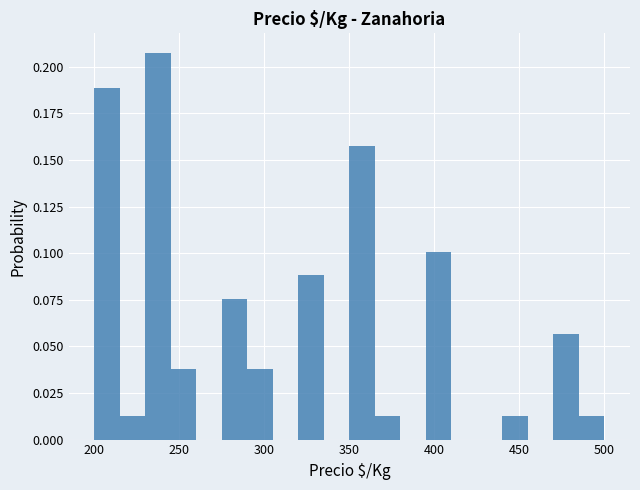

Read against the x-axis, roughly where is the centre of the tallest bar?

240